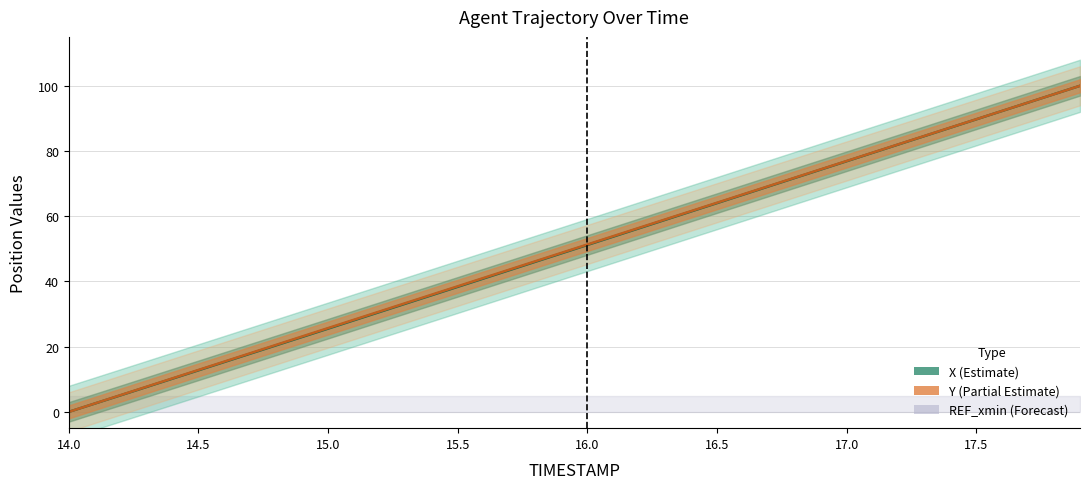

True or false: Y (line) has more than 2 points higher than both neighbors.

False